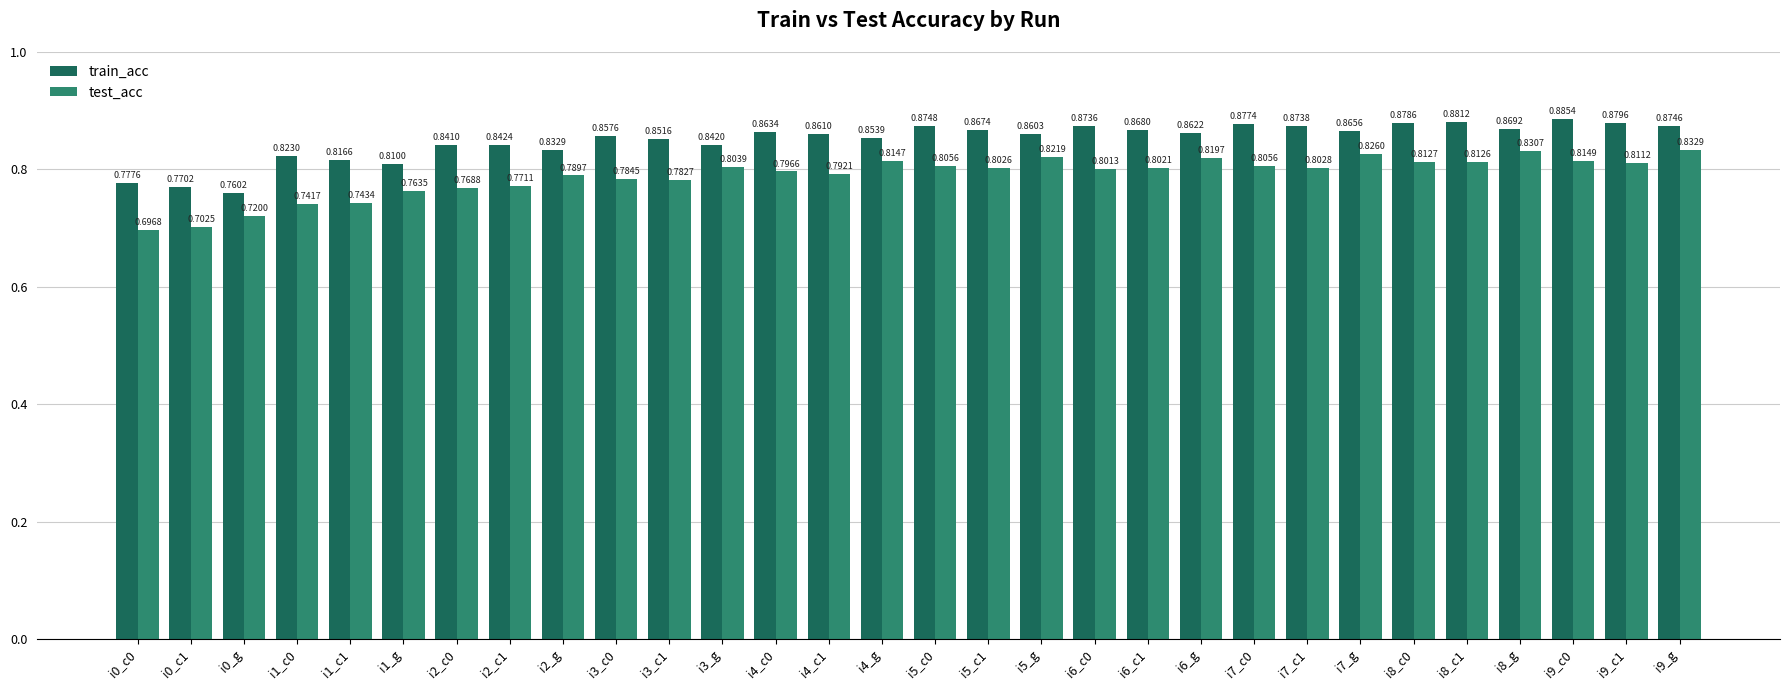

Is the value of train_acc at i0_c0 greater than the value of test_acc at i6_c0?

No